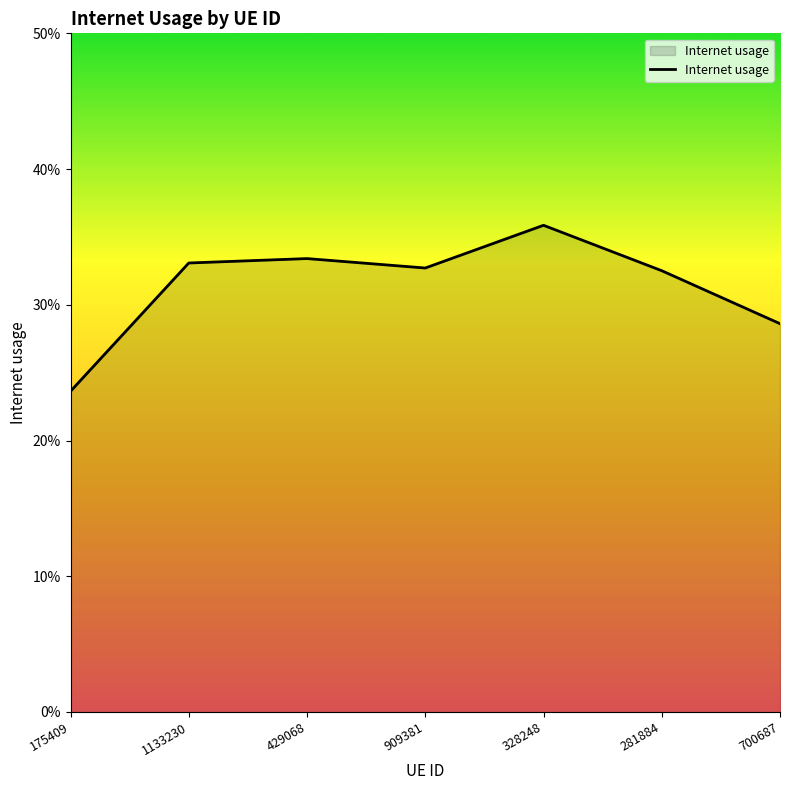

Does the chart display data point markers on the line(s)?

No